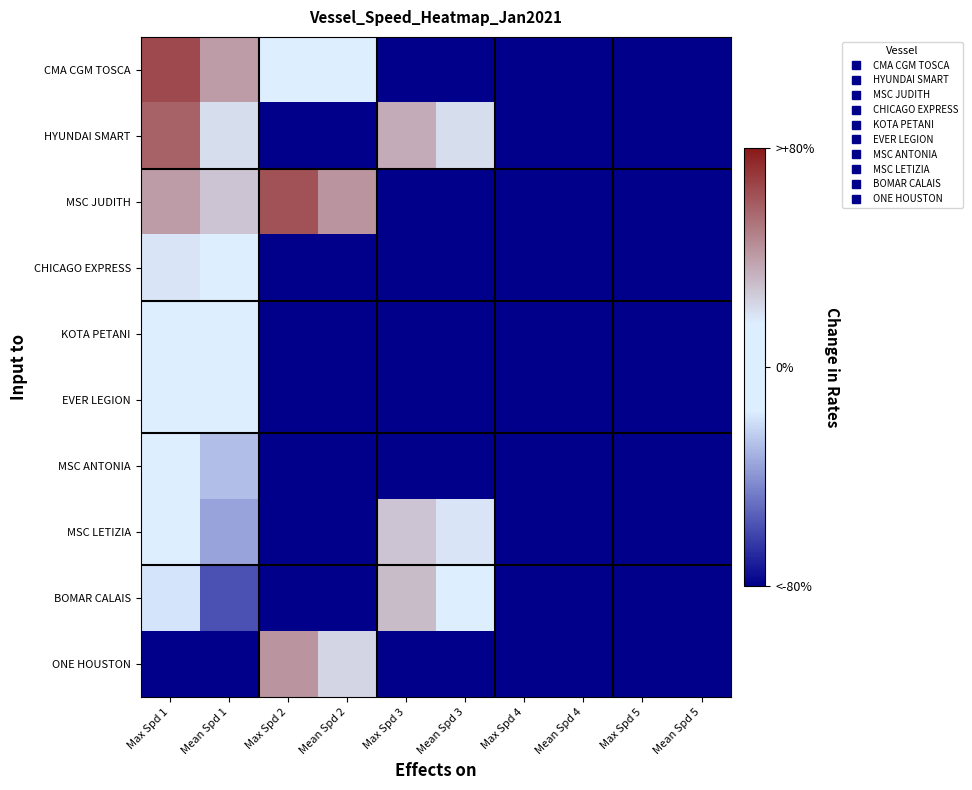

Which series has the largest total across all categories?

MSC JUDITH